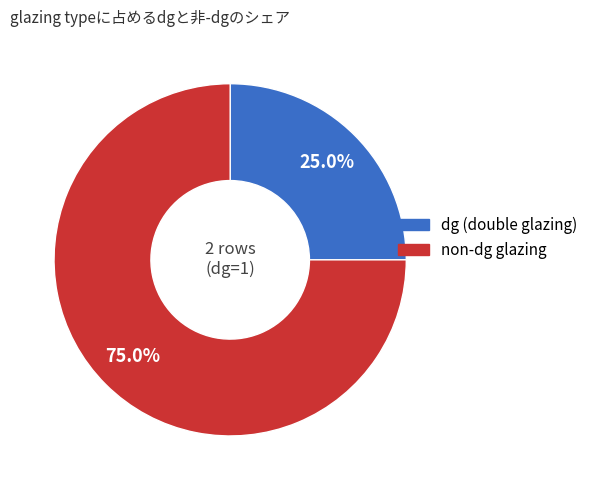

Is there a majority slice in this chart?

Yes